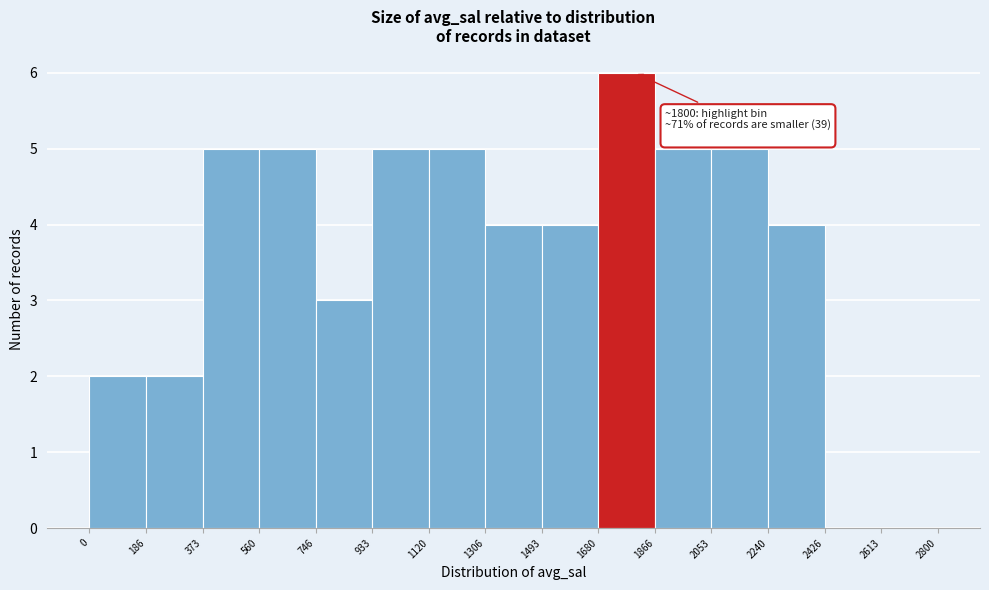

Over which range of the x-axis is the bar tallest?

1680 to 1866